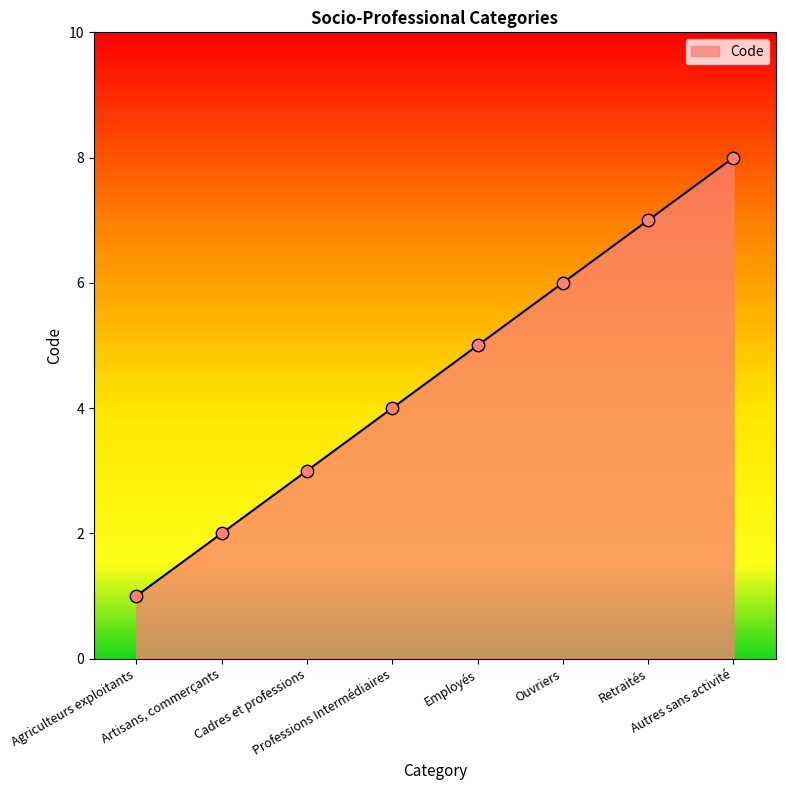

What is the change in value from Cadres et professions to Professions Intermédiaires?

+1